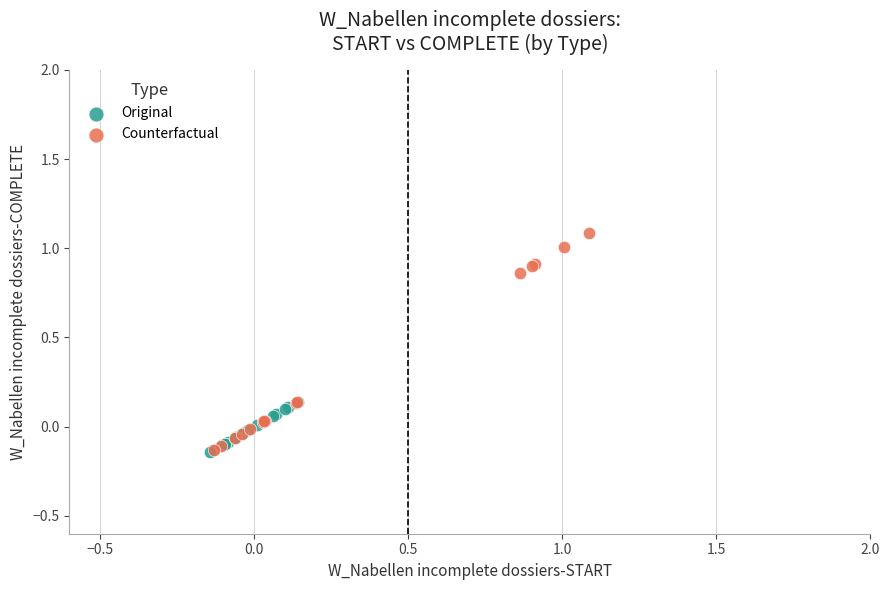

Which series has the largest Y range (max minus min)?

Counterfactual